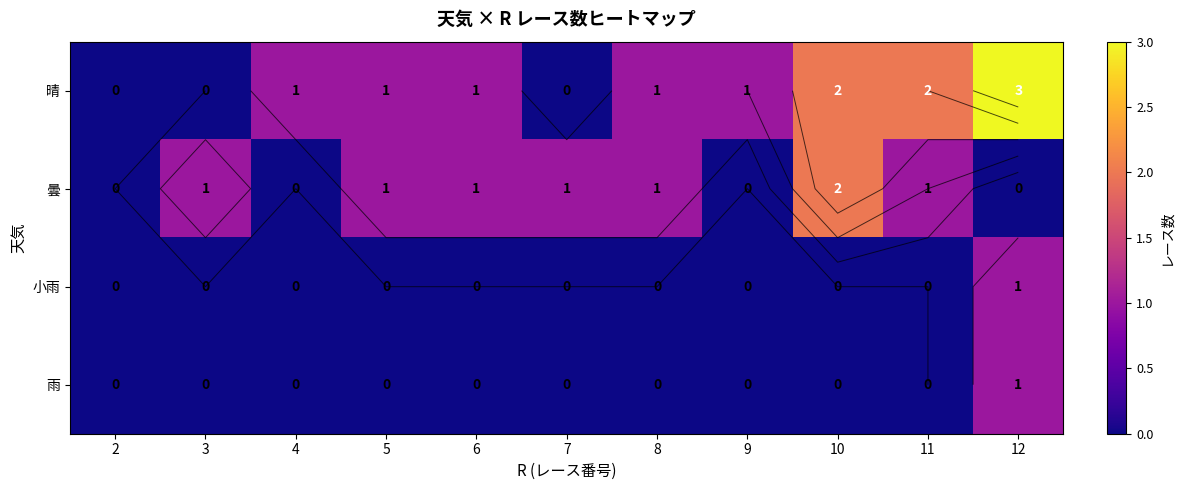

Is the value of 晴 at 11 greater than the value of 雨 at 9?

Yes